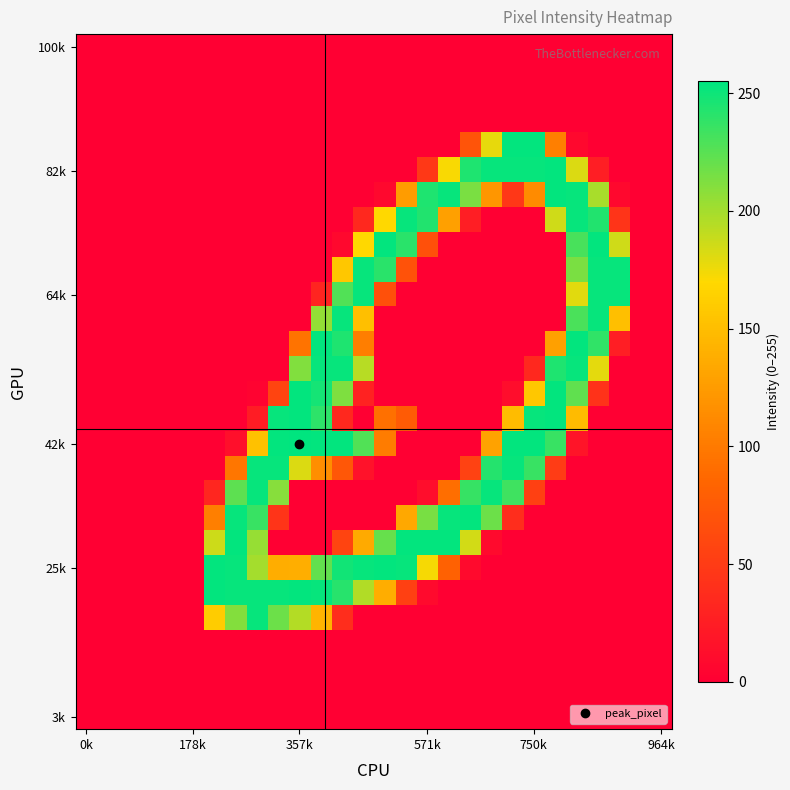

What is the greatest value displayed?

255